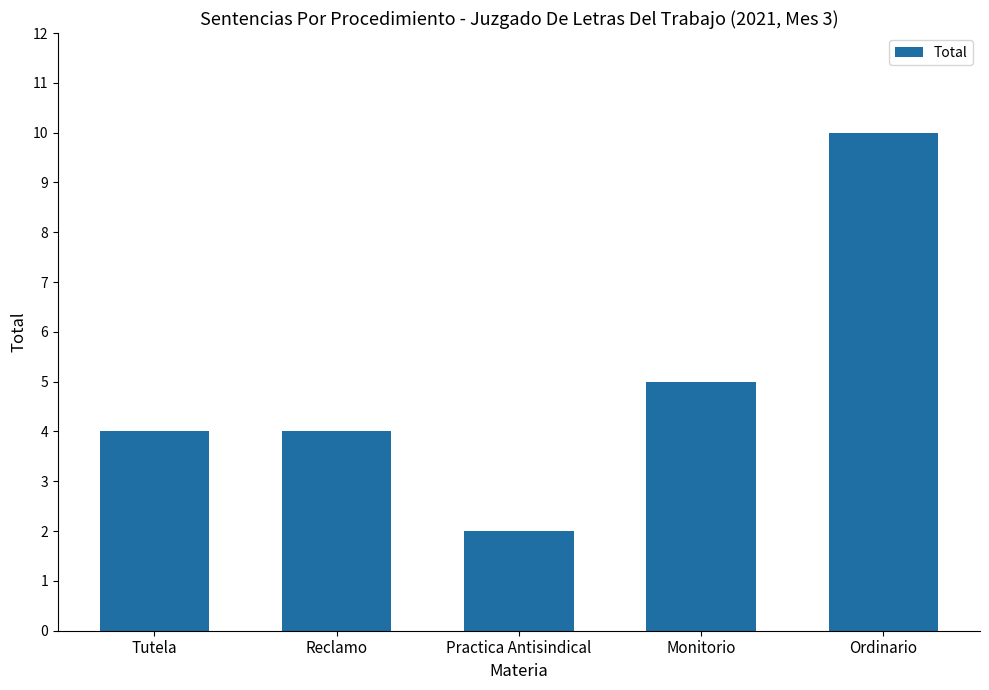

How many bars are there in total?

5